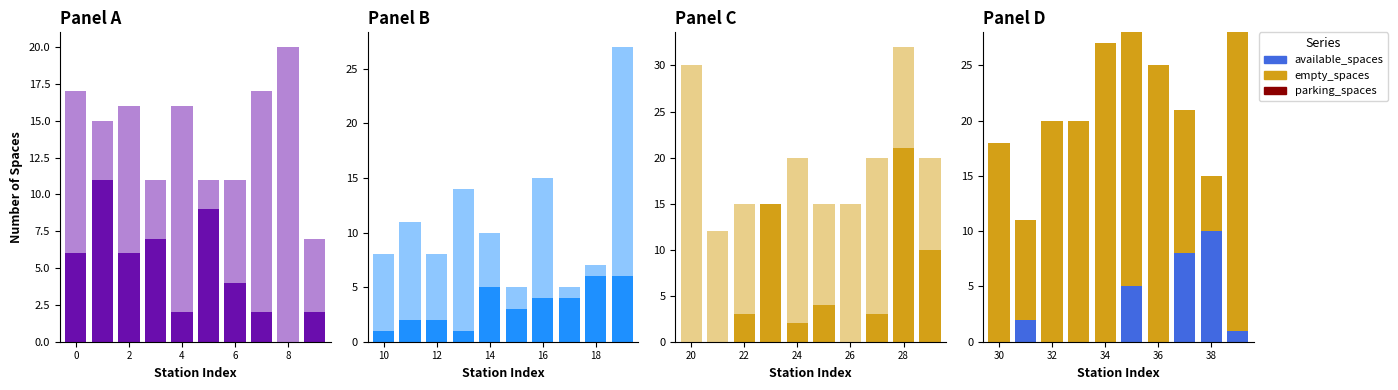

Is the value of available_spaces at 5 greater than the value of empty_spaces at 8?

No